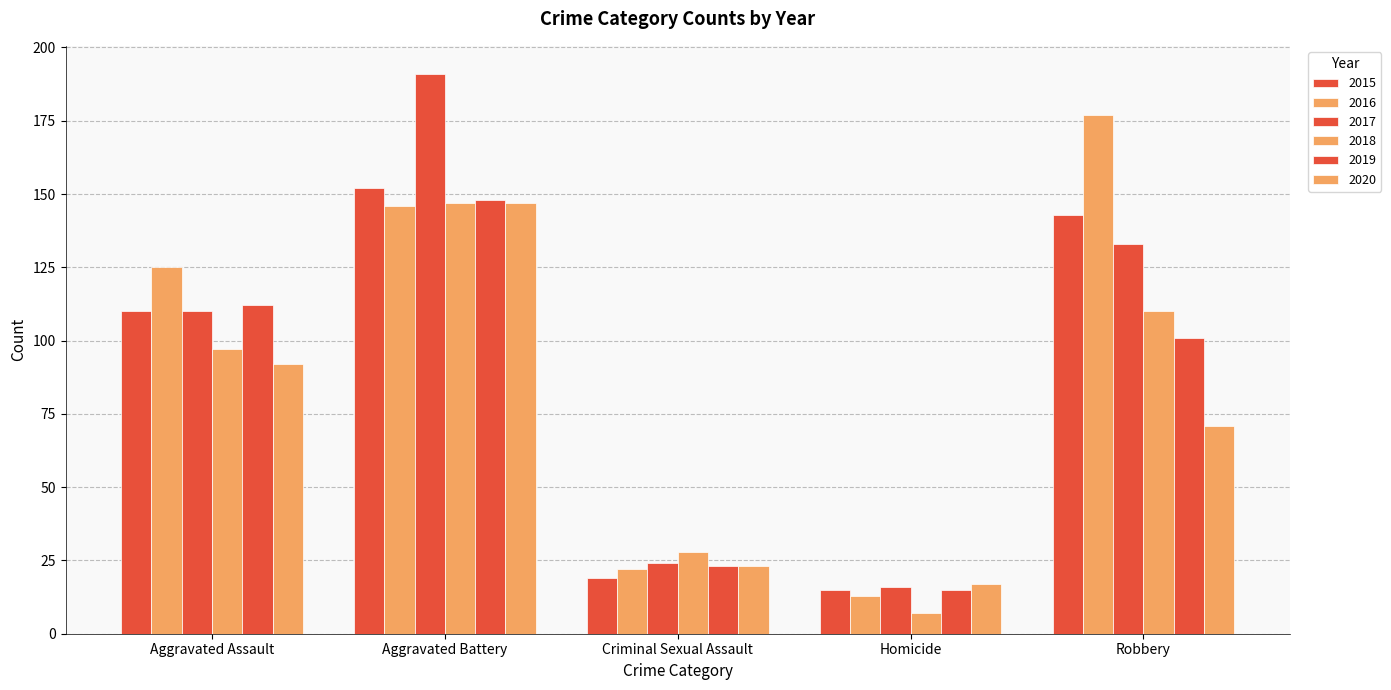

Between Aggravated Battery and Aggravated Assault, which is larger?

Aggravated Battery